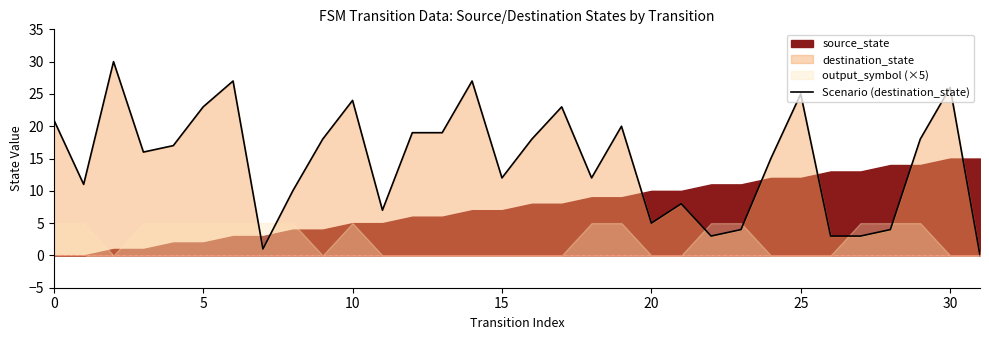

Is it true that the value at 16 is 12?

False